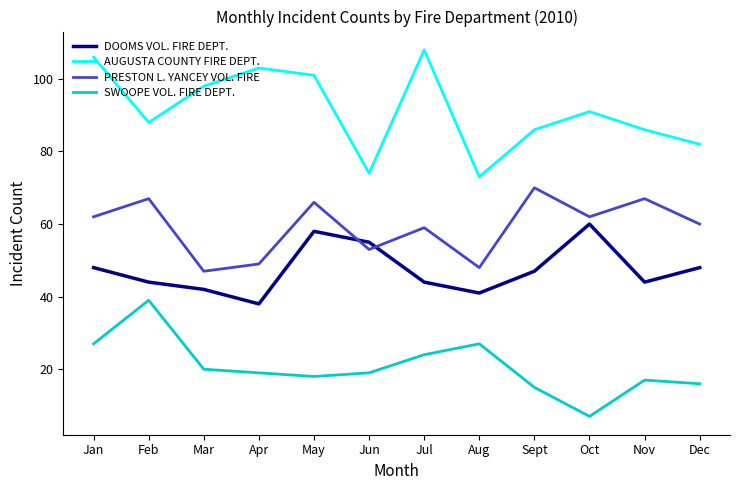

List the series in order of their peak value, lowest first.

SWOOPE VOL. FIRE DEPT., DOOMS VOL. FIRE DEPT., PRESTON L. YANCEY VOL. FIRE, AUGUSTA COUNTY FIRE DEPT.